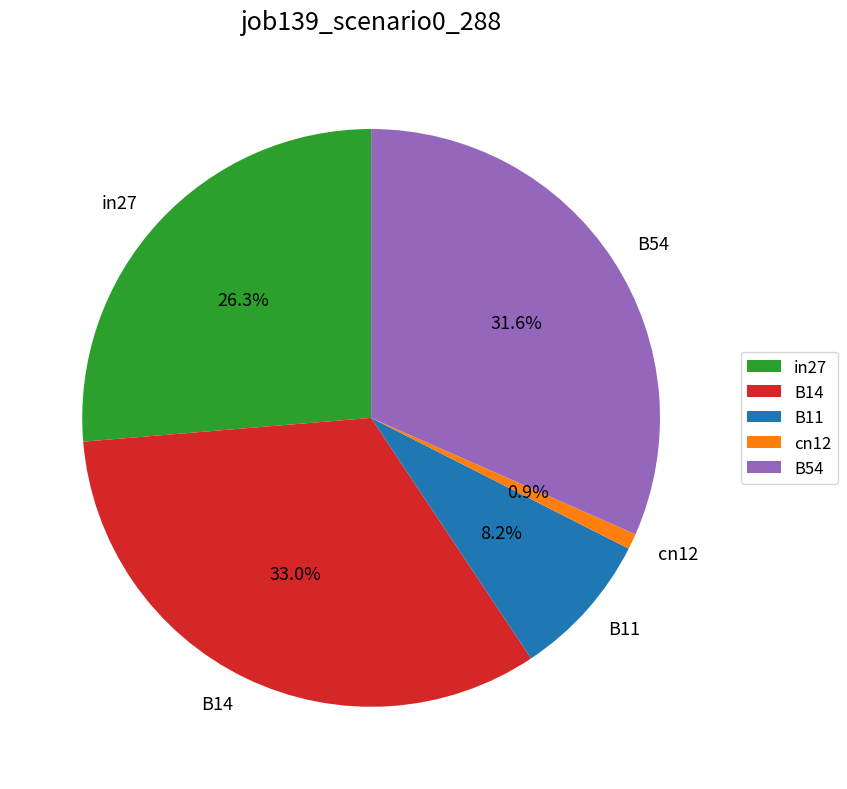

Does B54 account for over 50% of the chart?

No